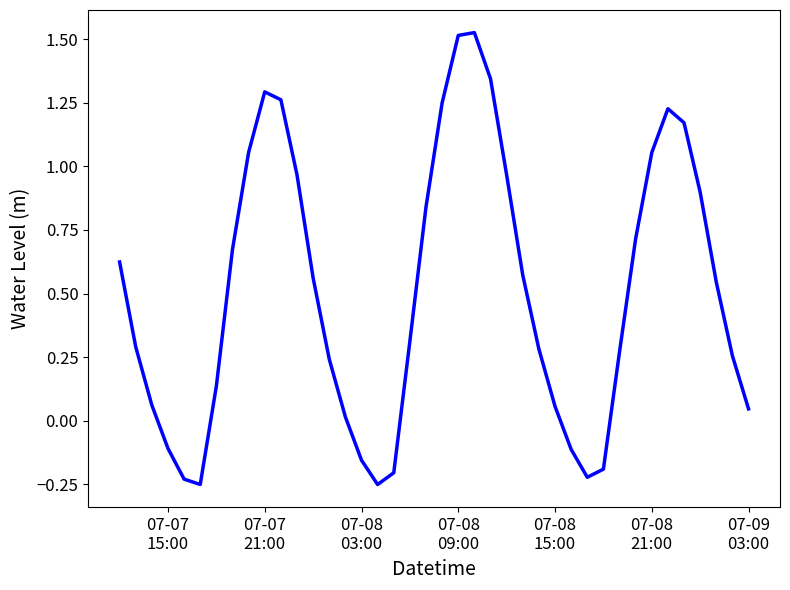

What is the difference between the maximum and minimum values?

1.8